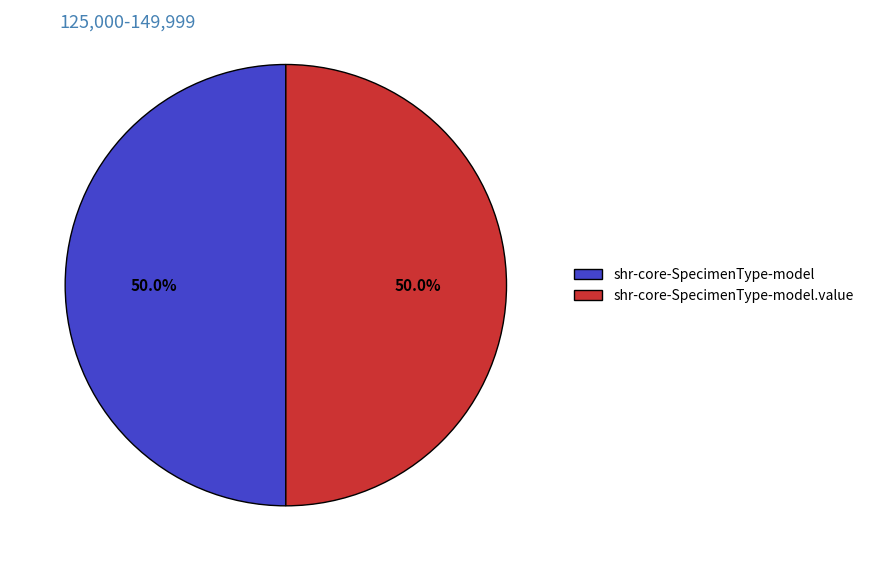

To the nearest percent, what is the difference between the largest and smallest slice percentages?

0%